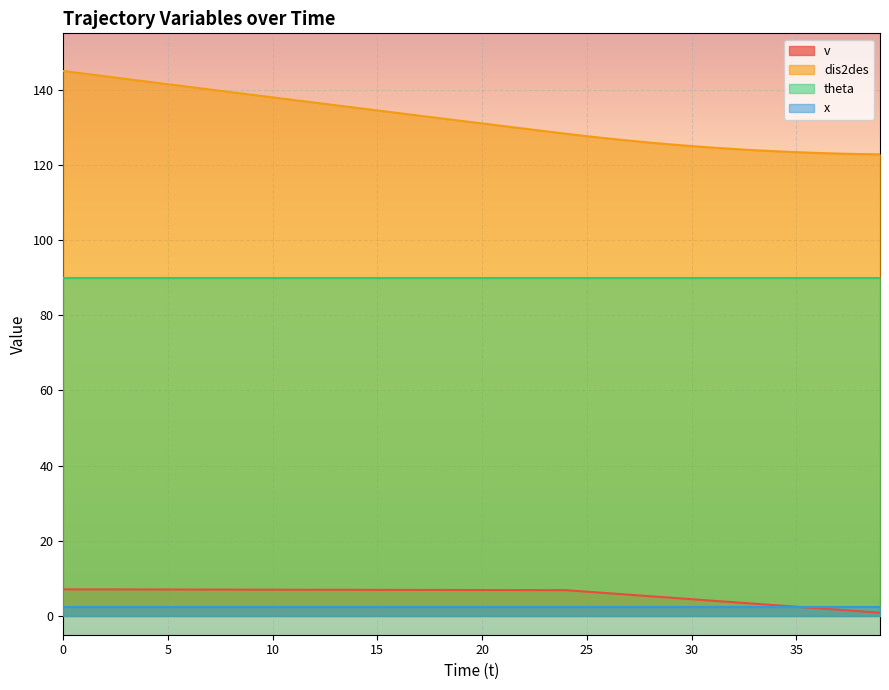

True or false: dis2des and v cross at least once.

False